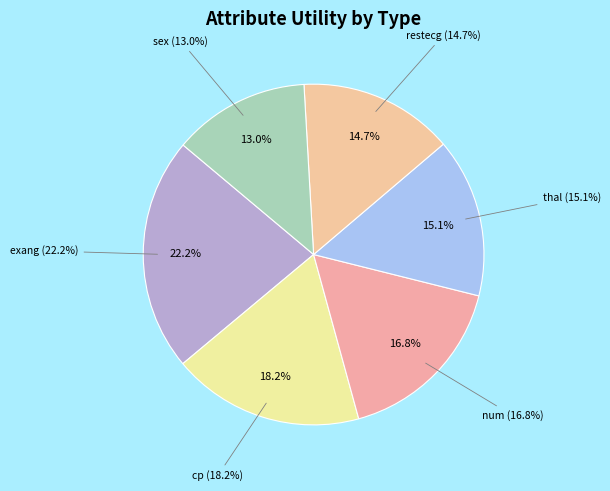

Rank the categories by value from highest to lowest.

exang, cp, num, thal, restecg, sex